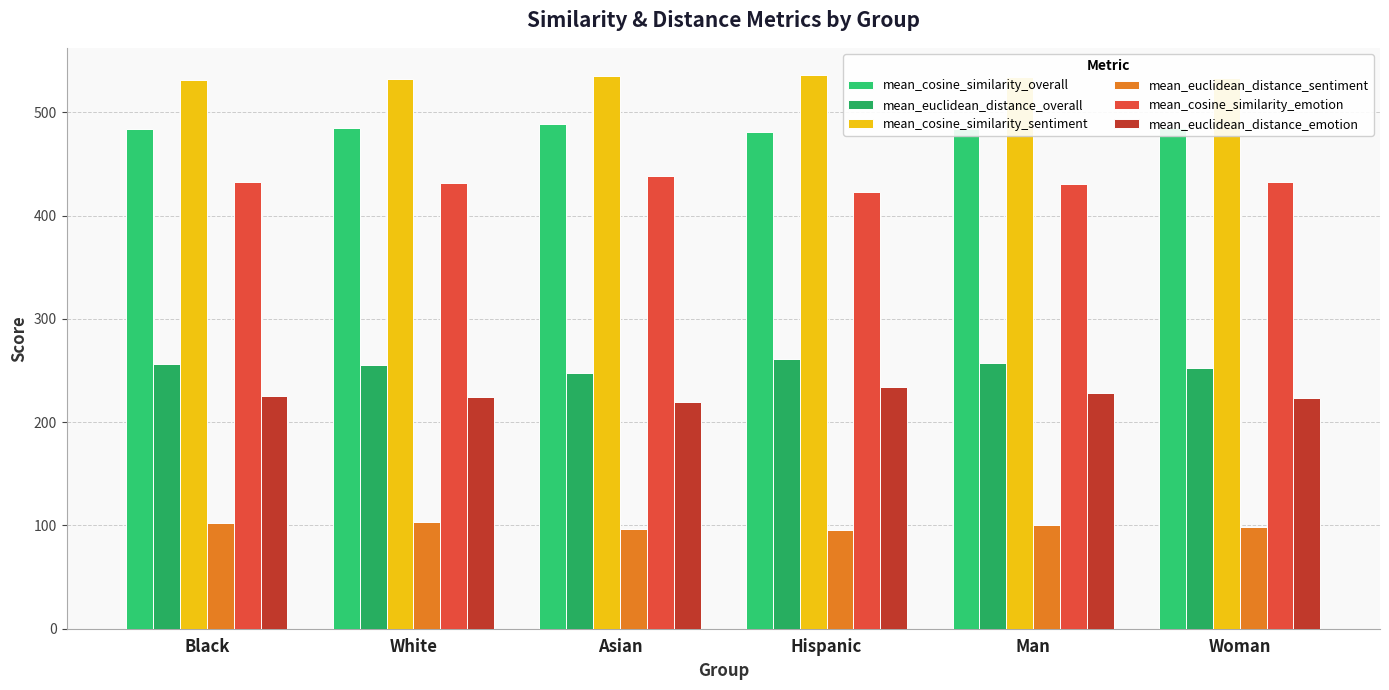

How many values in the mean_euclidean_distance_overall series exceed 256?

3